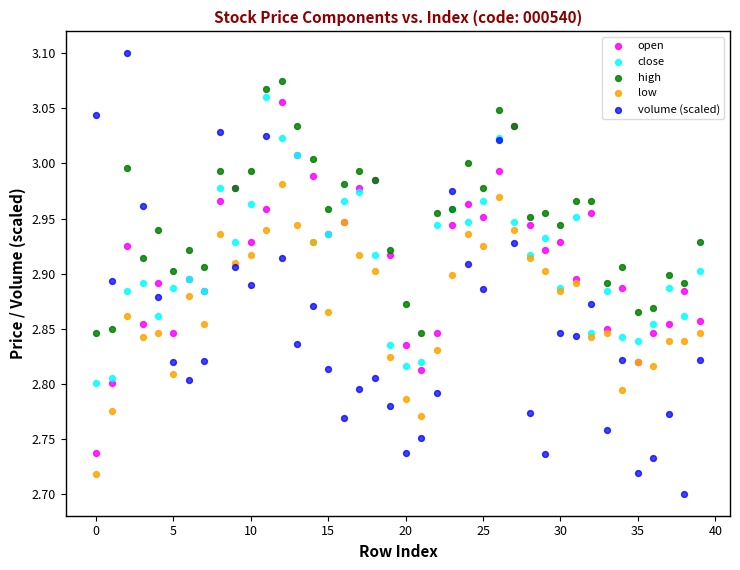

Which series has the largest Y range (max minus min)?

volume (scaled)